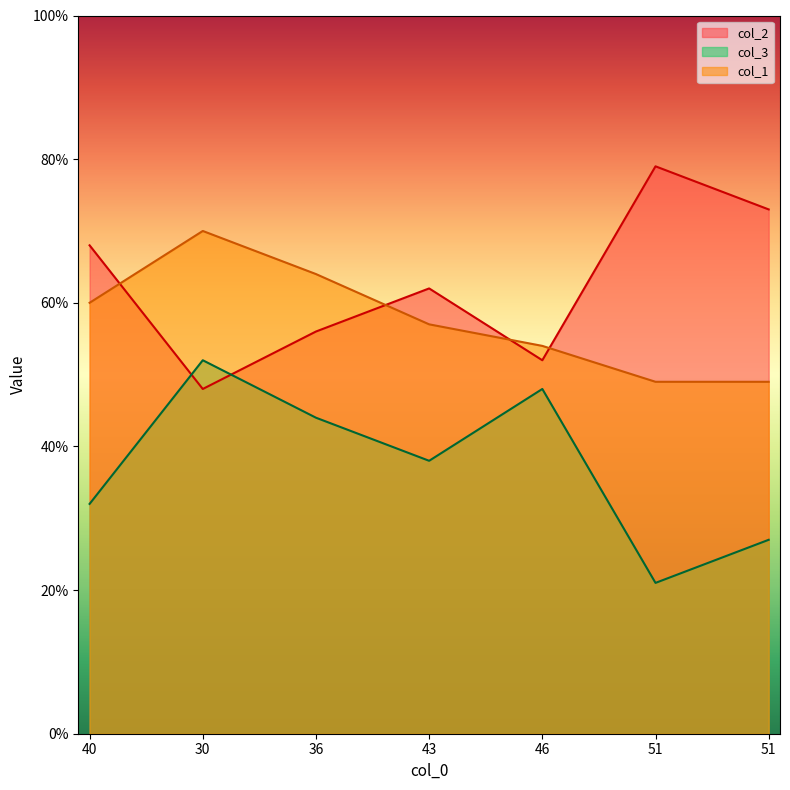

Where is the first local minimum for col_2?

30